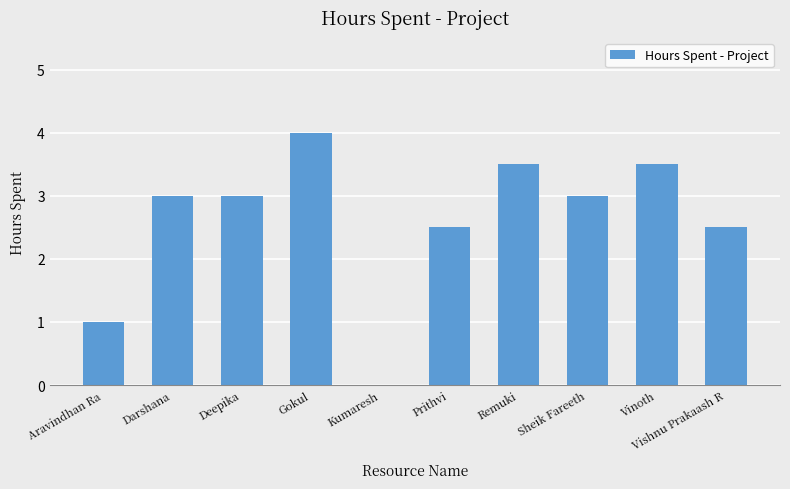

Does the chart contain stacked bars?

No